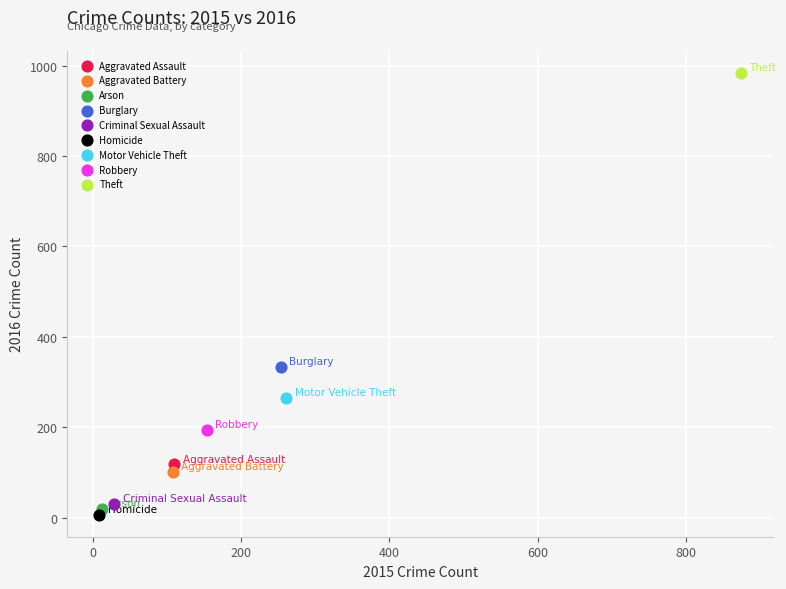

Which series contains the highest Y value?

Theft